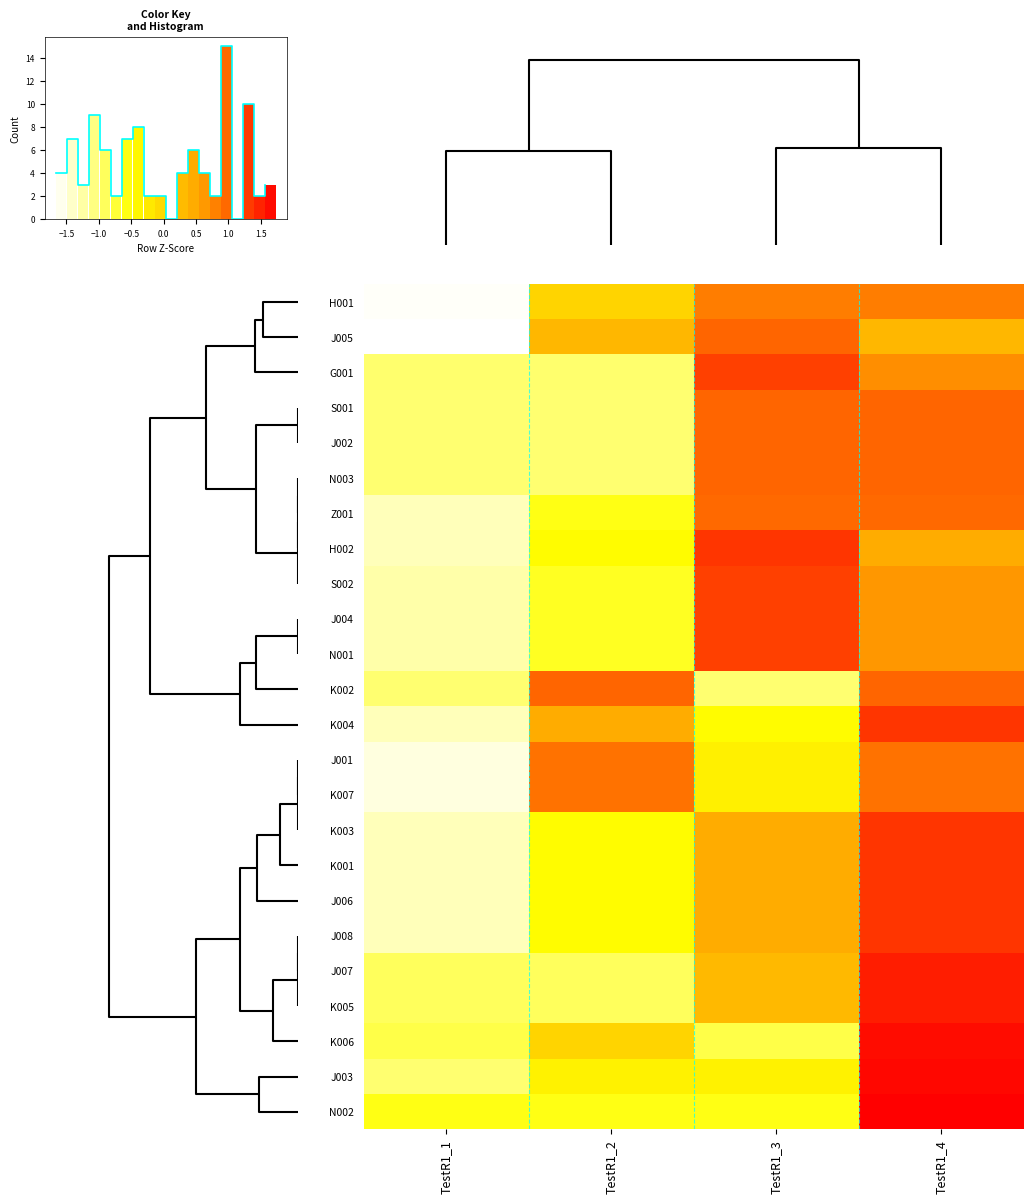

Reading left to right, extract all data points from this chart.

H001: TestR1_1=-1.6	TestR1_2=0.0	TestR1_3=0.8	TestR1_4=0.8
J005: TestR1_1=-1.7	TestR1_2=0.3	TestR1_3=1.0	TestR1_4=0.3
G001: TestR1_1=-1.0	TestR1_2=-1.0	TestR1_3=1.3	TestR1_4=0.7
S001: TestR1_1=-1.0	TestR1_2=-1.0	TestR1_3=1.0	TestR1_4=1.0
J002: TestR1_1=-1.0	TestR1_2=-1.0	TestR1_3=1.0	TestR1_4=1.0
N003: TestR1_1=-1.0	TestR1_2=-1.0	TestR1_3=1.0	TestR1_4=1.0
Z001: TestR1_1=-1.3	TestR1_2=-0.6	TestR1_3=1.0	TestR1_4=1.0
H002: TestR1_1=-1.3	TestR1_2=-0.4	TestR1_3=1.3	TestR1_4=0.4
S002: TestR1_1=-1.3	TestR1_2=-0.6	TestR1_3=1.3	TestR1_4=0.6
J004: TestR1_1=-1.3	TestR1_2=-0.6	TestR1_3=1.3	TestR1_4=0.6
N001: TestR1_1=-1.3	TestR1_2=-0.6	TestR1_3=1.3	TestR1_4=0.6
K002: TestR1_1=-1.0	TestR1_2=1.0	TestR1_3=-1.0	TestR1_4=1.0
K004: TestR1_1=-1.3	TestR1_2=0.4	TestR1_3=-0.4	TestR1_4=1.3
J001: TestR1_1=-1.5	TestR1_2=0.9	TestR1_3=-0.3	TestR1_4=0.9
K007: TestR1_1=-1.5	TestR1_2=0.9	TestR1_3=-0.3	TestR1_4=0.9
K003: TestR1_1=-1.3	TestR1_2=-0.4	TestR1_3=0.4	TestR1_4=1.3
K001: TestR1_1=-1.3	TestR1_2=-0.4	TestR1_3=0.4	TestR1_4=1.3
J006: TestR1_1=-1.3	TestR1_2=-0.4	TestR1_3=0.4	TestR1_4=1.3
J008: TestR1_1=-1.3	TestR1_2=-0.4	TestR1_3=0.4	TestR1_4=1.3
J007: TestR1_1=-0.9	TestR1_2=-0.9	TestR1_3=0.3	TestR1_4=1.5
K005: TestR1_1=-0.9	TestR1_2=-0.9	TestR1_3=0.3	TestR1_4=1.5
K006: TestR1_1=-0.8	TestR1_2=0.0	TestR1_3=-0.8	TestR1_4=1.6
J003: TestR1_1=-1.0	TestR1_2=-0.3	TestR1_3=-0.3	TestR1_4=1.7
N002: TestR1_1=-0.6	TestR1_2=-0.6	TestR1_3=-0.6	TestR1_4=1.7